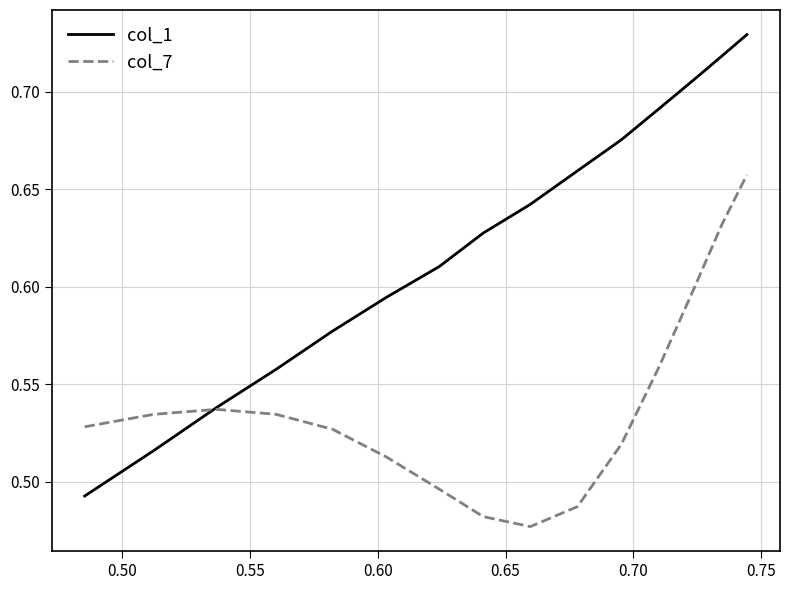

True or false: col_7 and col_1 intersect in this chart.

True